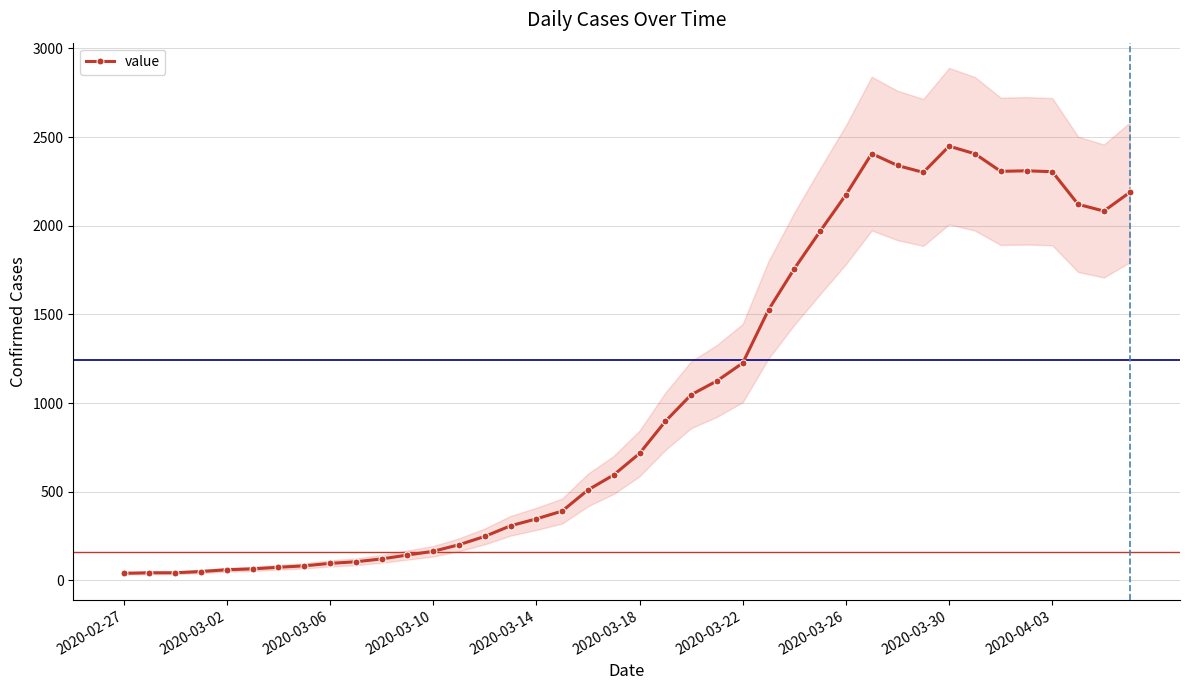

What is the highest value of the value series?

2449